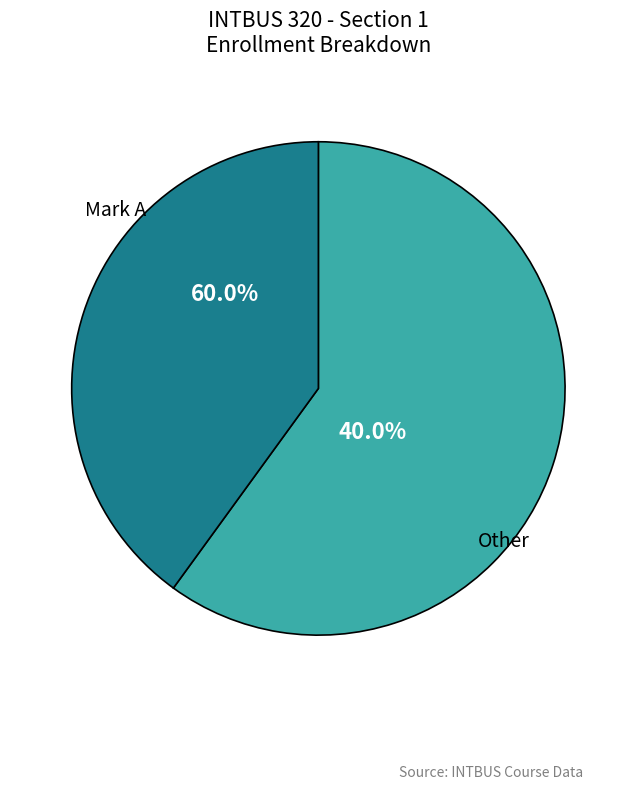

Which slice is the largest?

Mark A